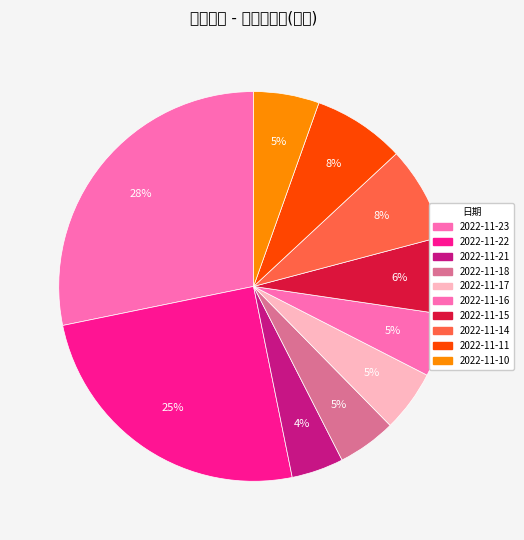

What percentage is the 2022-11-21 slice, to the nearest percent?

4%